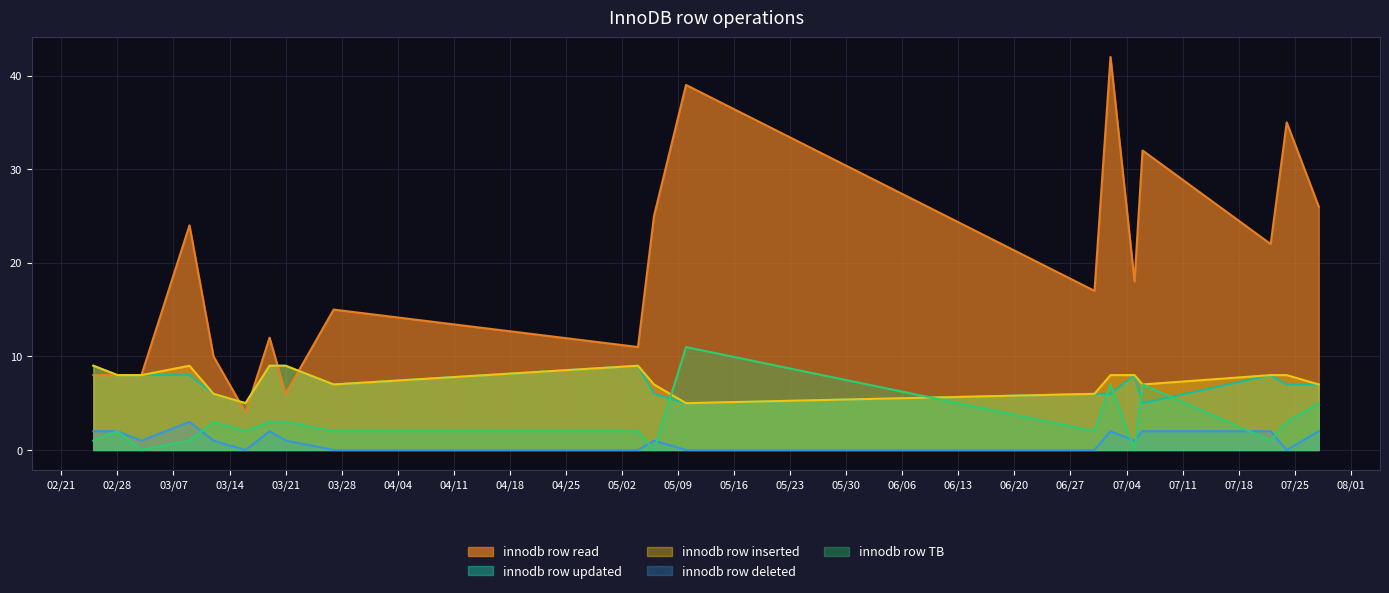

At which category does TB reach its first local valley?

2023-03-03